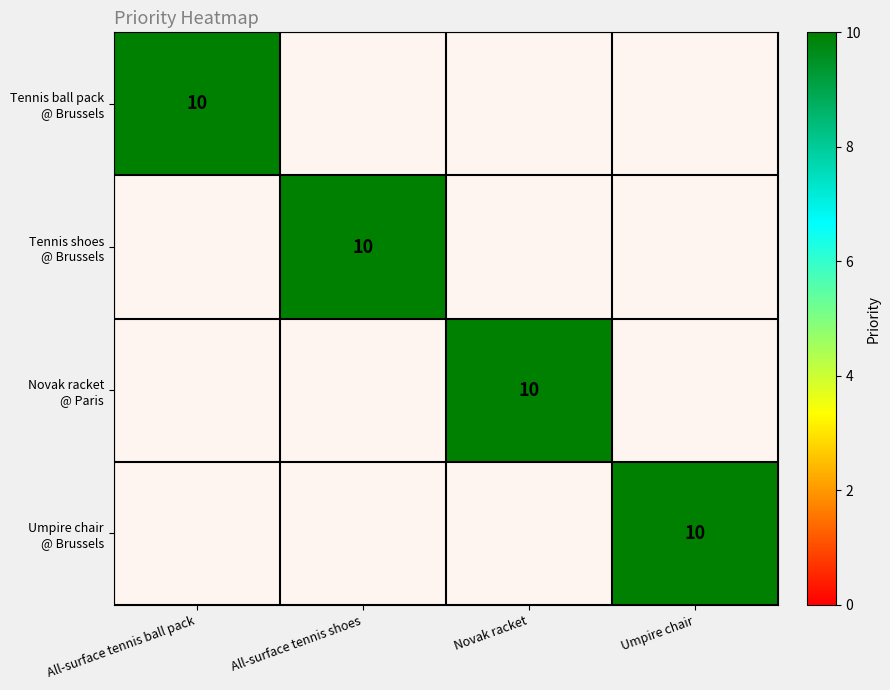

Which category has the highest value in the Tennis shoes @ Brussels series?

All-surface tennis shoes